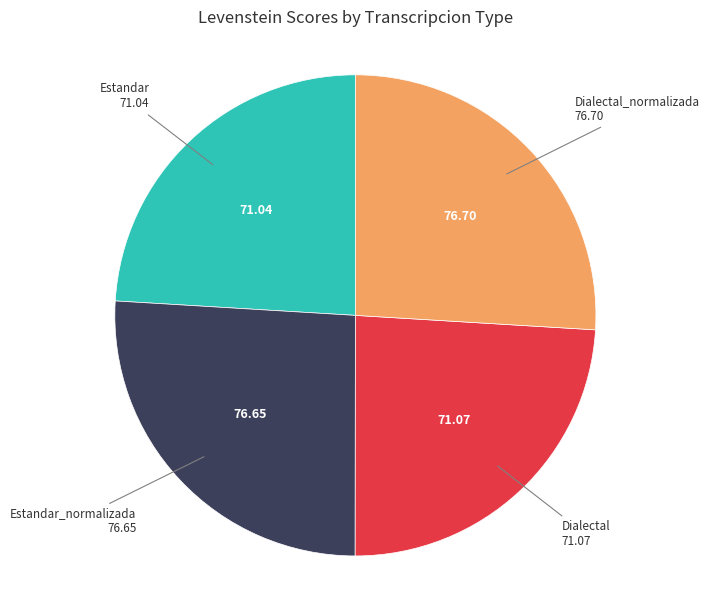

Is there any slice that represents more than half of the pie?

No